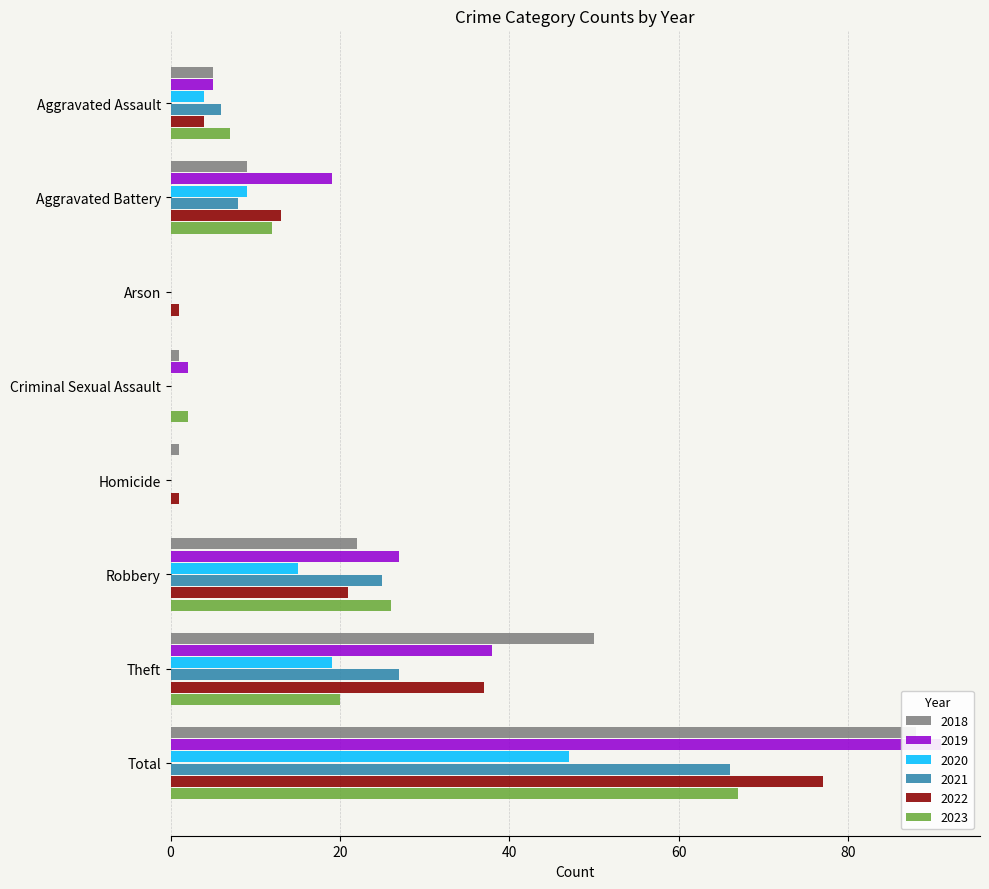

What is the total value across all series at Robbery?

136